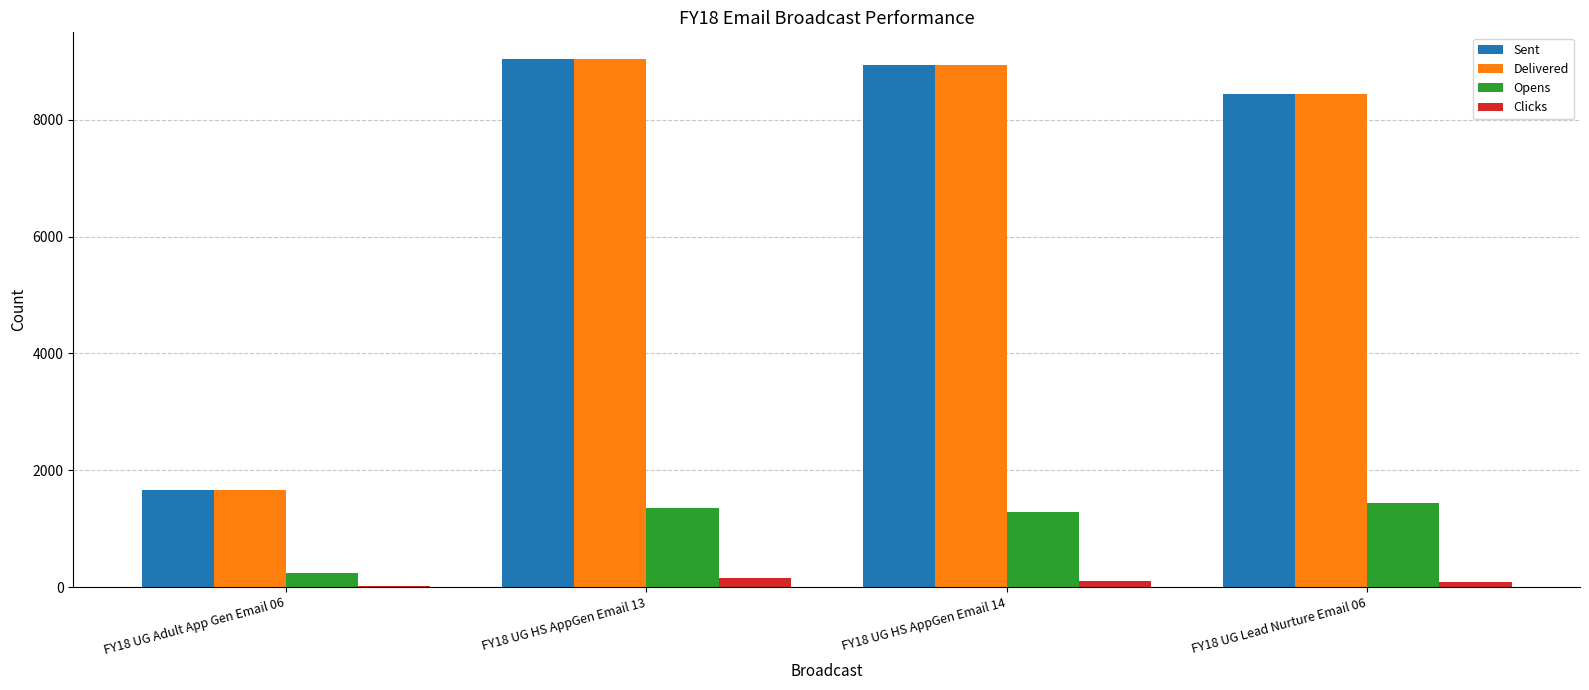

Are the bars grouped side by side (vs. stacked)?

Yes